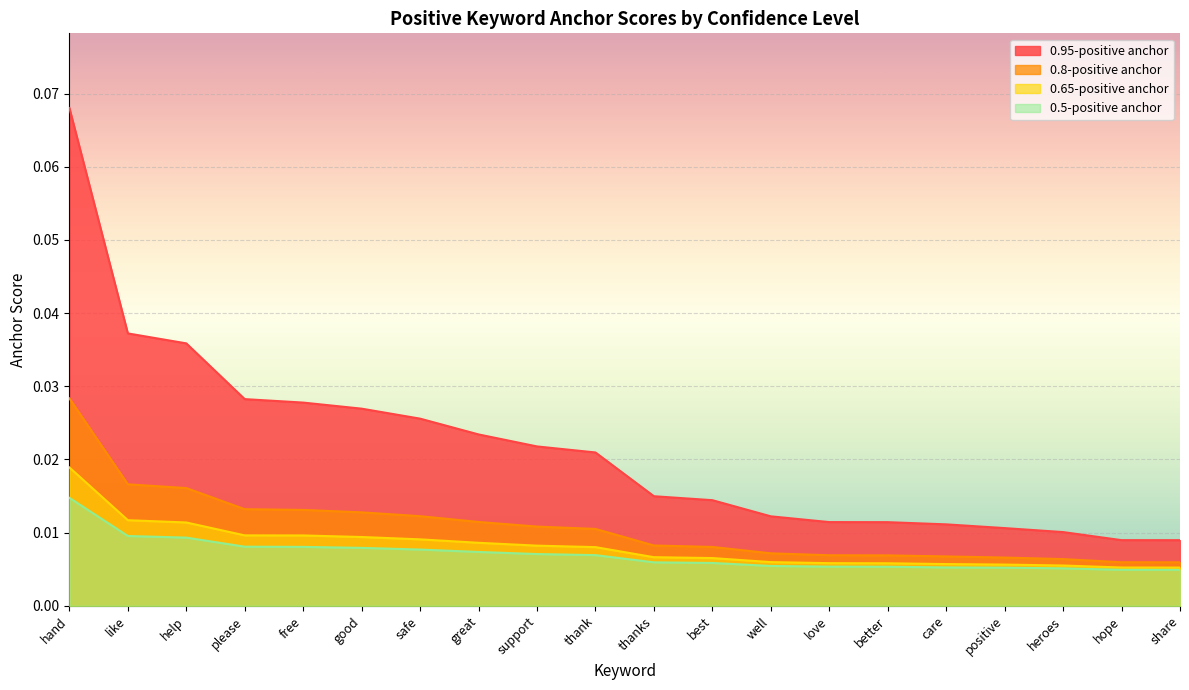

At which label is 0.8-positive anchor closest to 0?

share